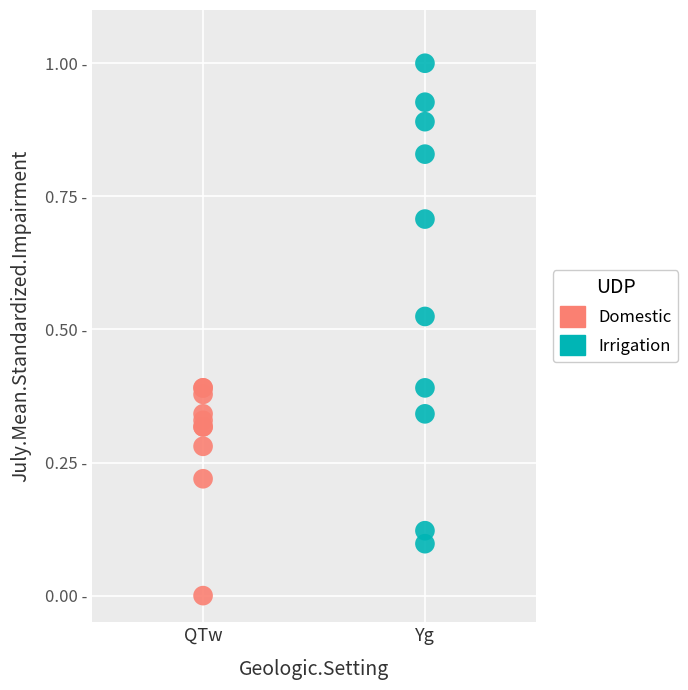

What are all the series names shown in the legend?

Domestic, Irrigation